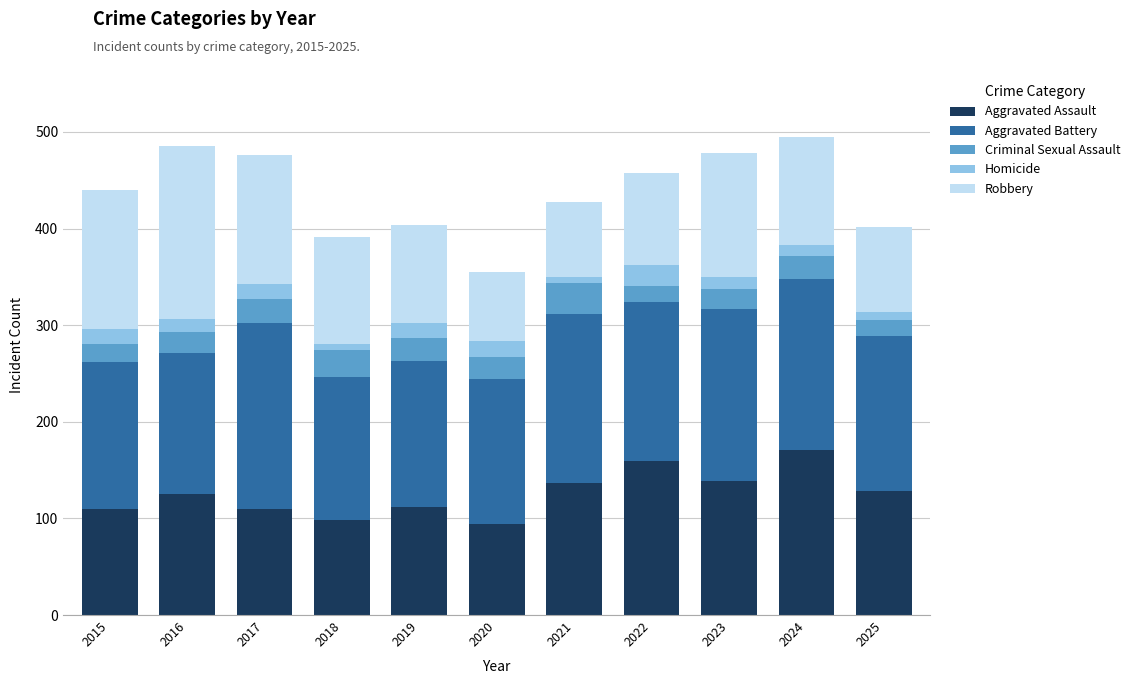

What is the minimum value for Aggravated Assault?

94